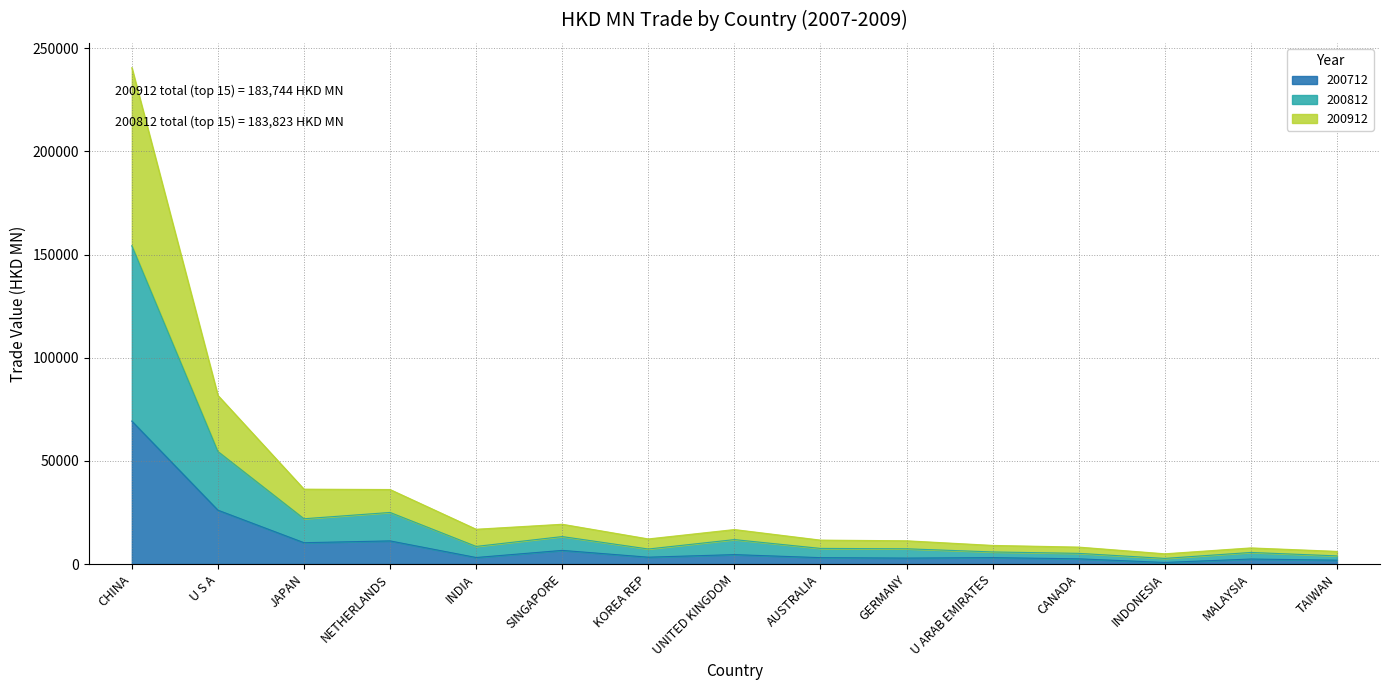

What position from the left is MALAYSIA?

14